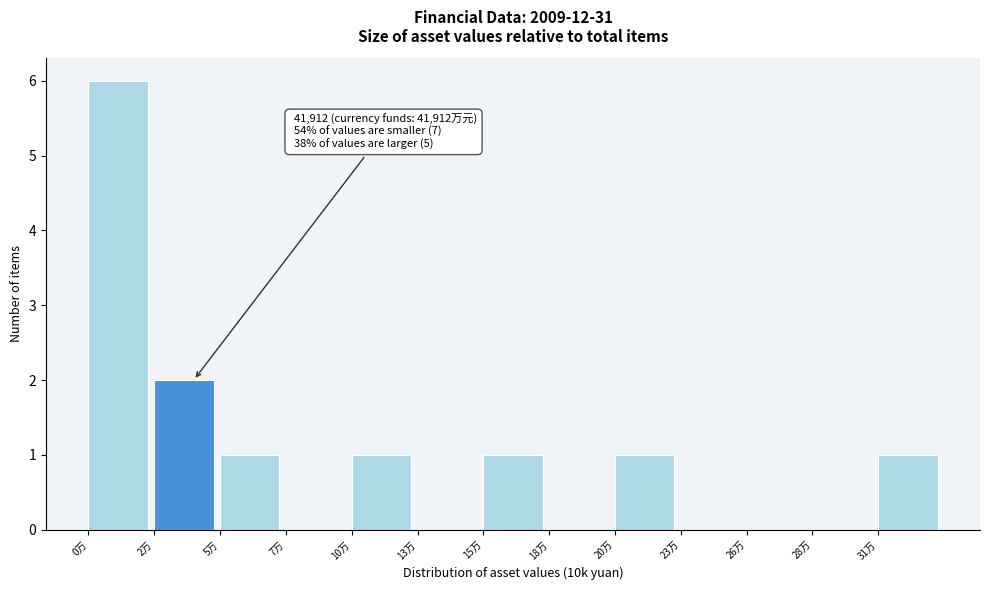

Reading left to right, list all the values displayed in this chart.

0万=6	2万=2	5万=1	7万=0	10万=1	13万=0	15万=1	18万=0	20万=1	23万=0	26万=0	28万=0	31万=1